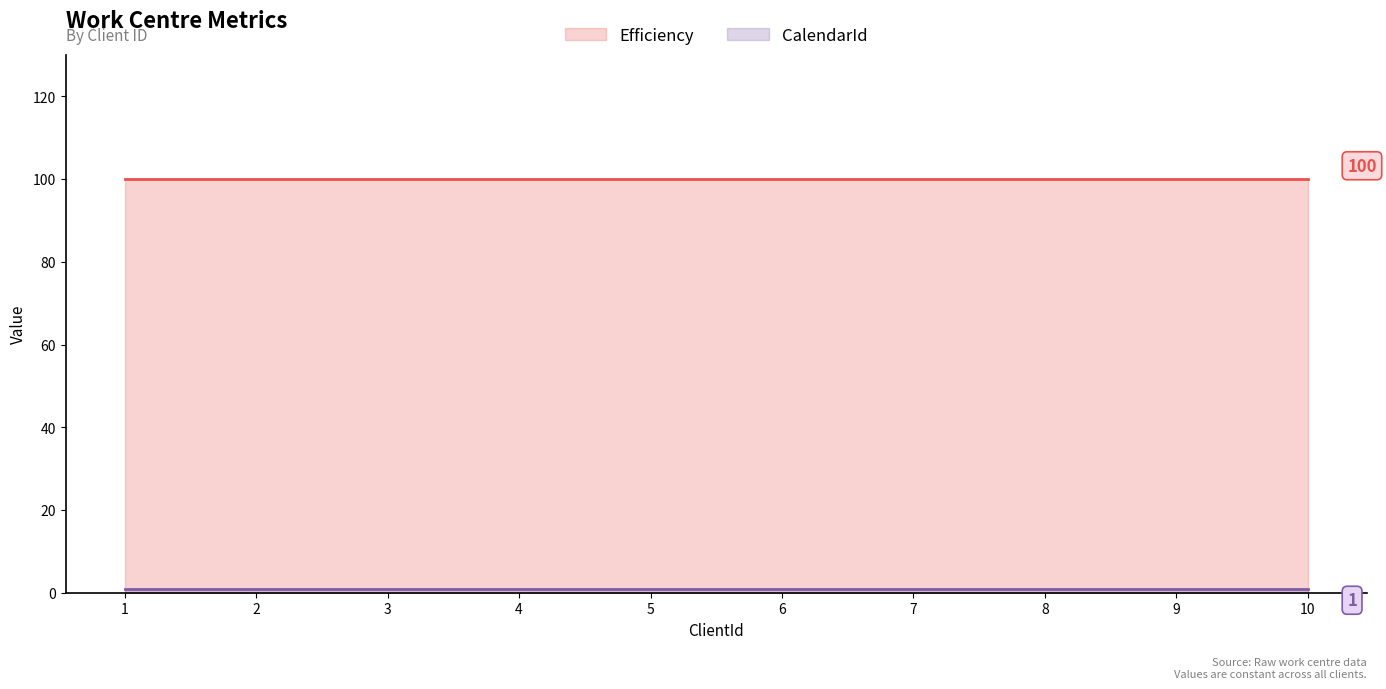

What is the maximum value for Efficiency?

100